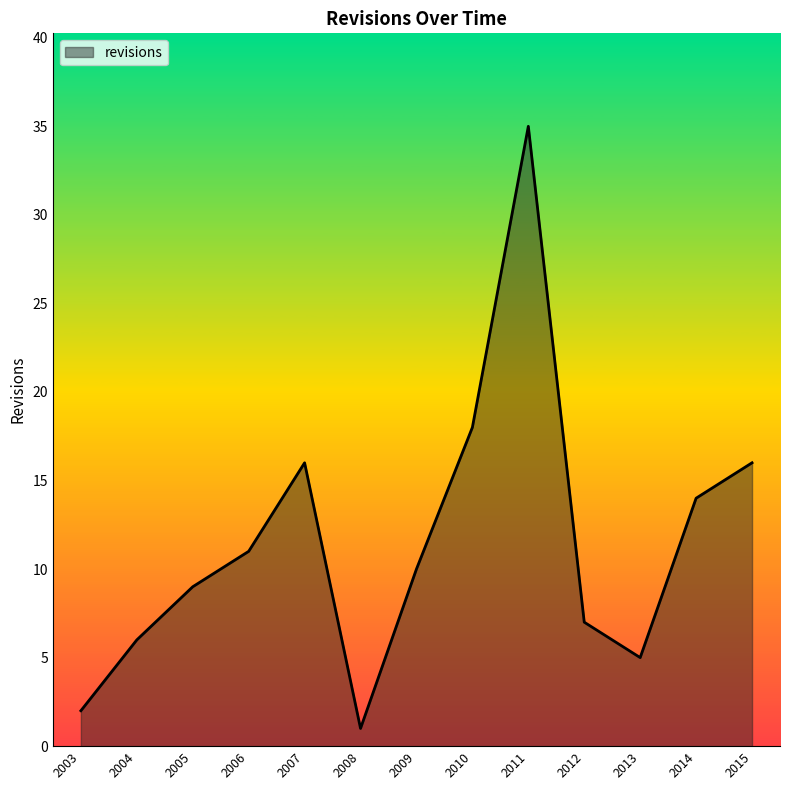

What is the change in value from 2012 to 2015?

+9